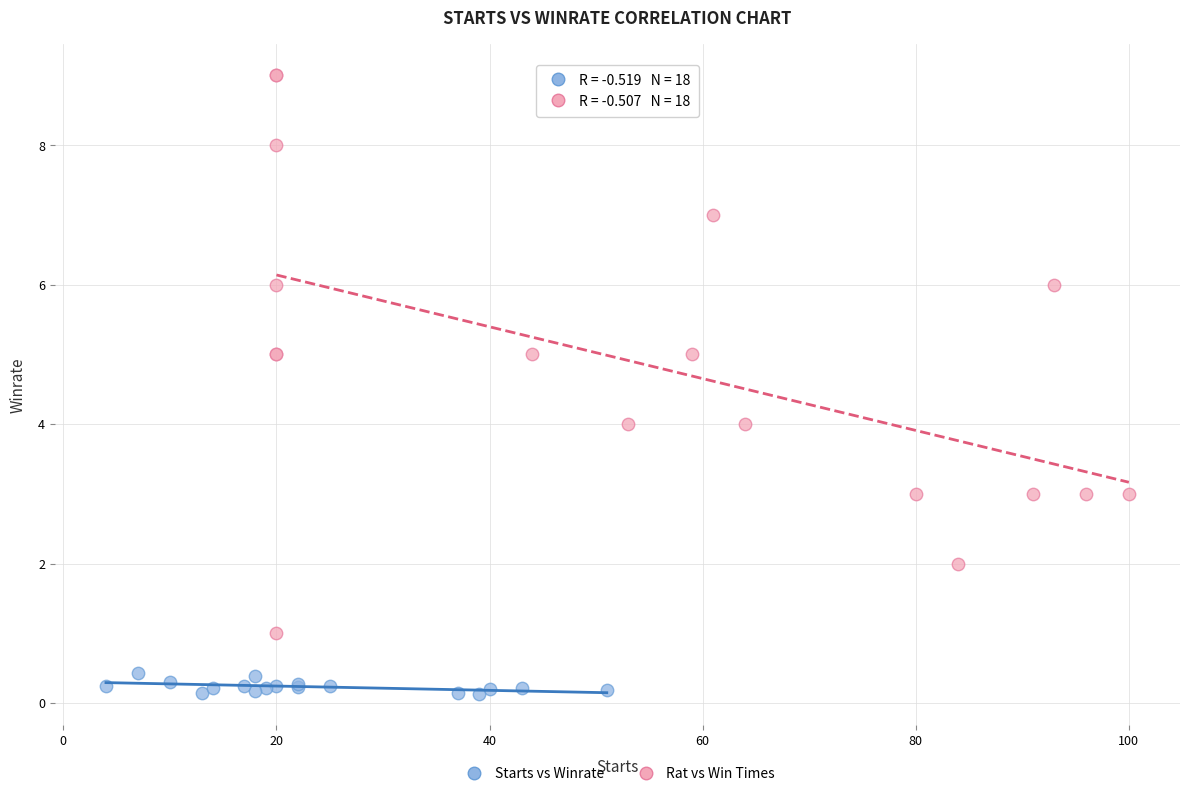

What are all the series names shown in the legend?

Starts vs Winrate, Rat vs Win Times